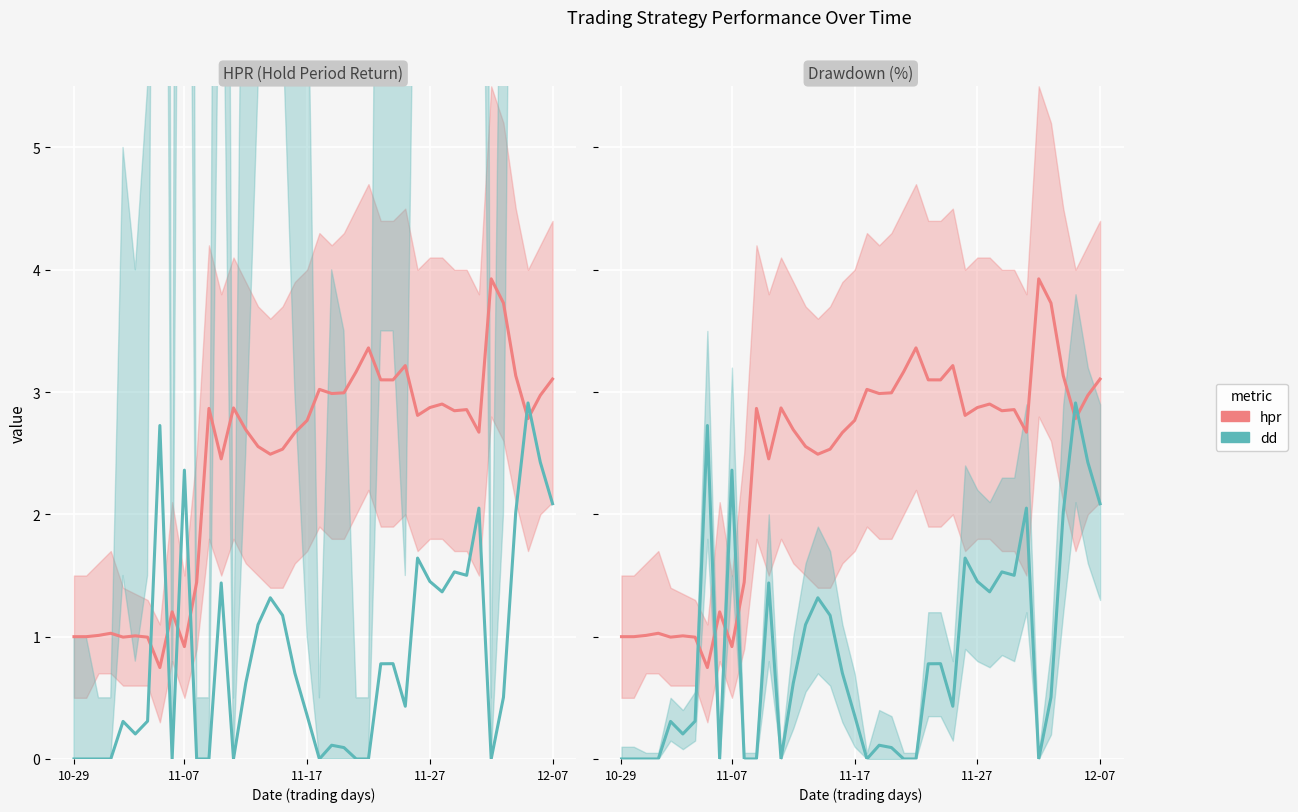

What is the sum of all dd values?

34.3